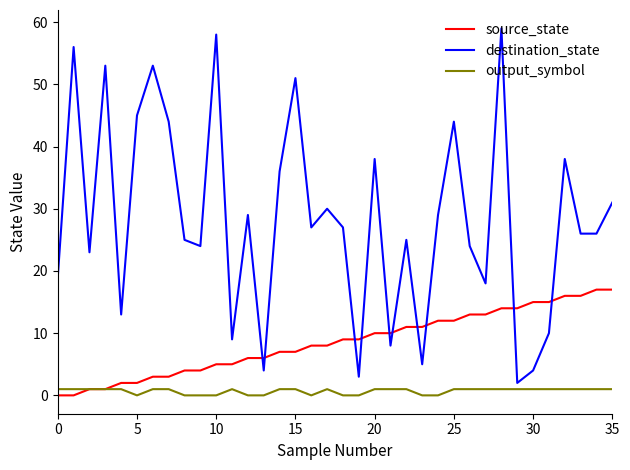

True or false: output_symbol and destination_state cross at least once.

False